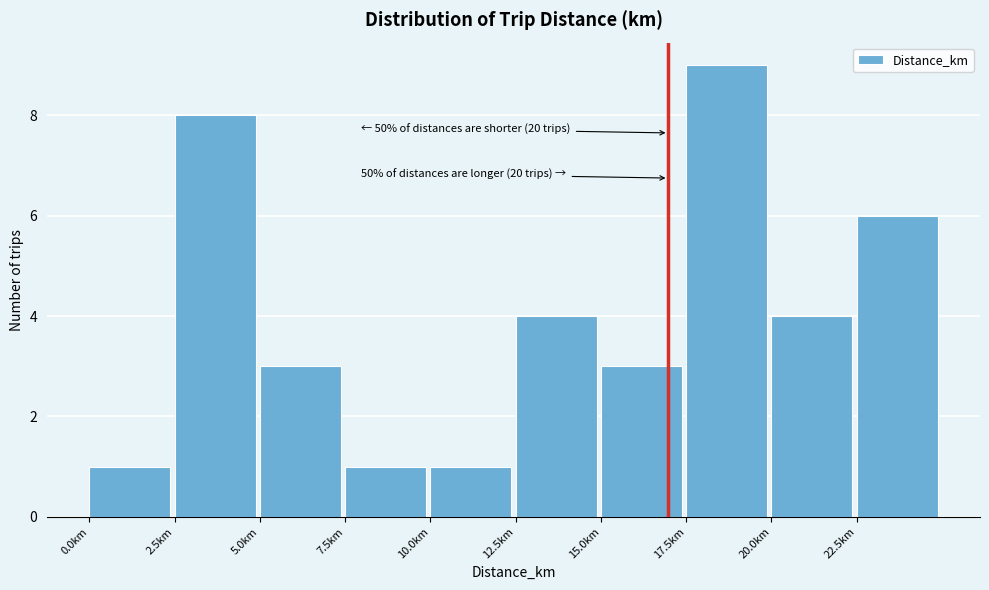

Over which range of the x-axis is the bar tallest?

17.5 to 20.0